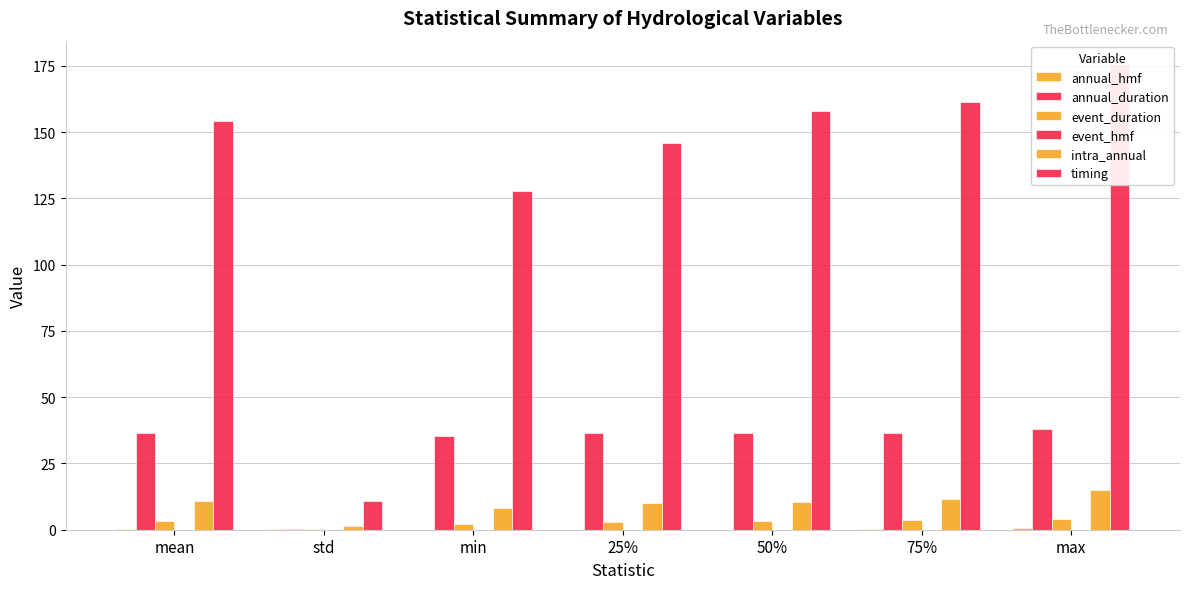

The value of timing at 25% is 248.2. True or false?

False